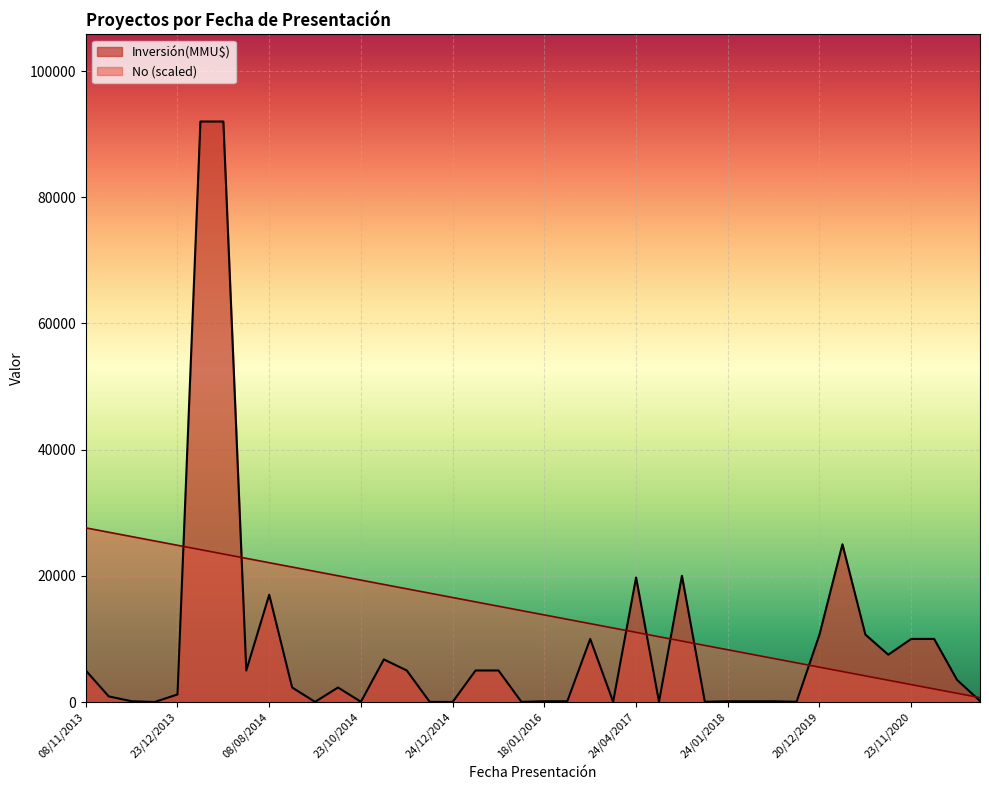

Which series has the largest range (max minus min)?

Inversión(MMU$)